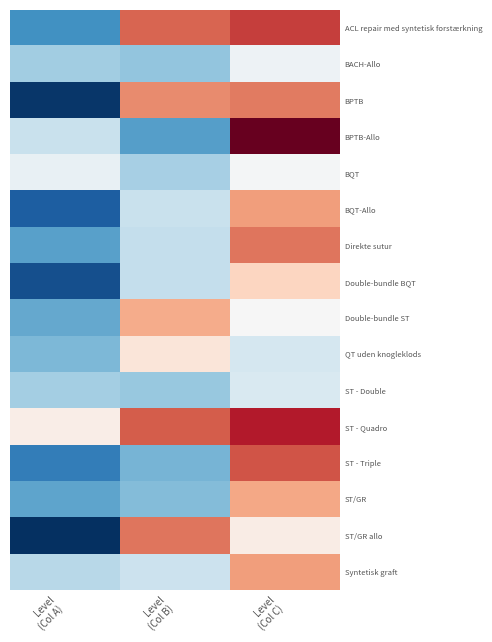

Reading left to right, extract all data points from this chart.

ACL repair med syntetisk forstærkning: Level
(Col A)=0.5	Level
(Col B)=1.5	Level
(Col C)=1.5
BACH-Allo: Level
(Col A)=0.7	Level
(Col B)=0.7	Level
(Col C)=1.0
BPTB: Level
(Col A)=0.2	Level
(Col B)=1.4	Level
(Col C)=1.4
BPTB-Allo: Level
(Col A)=0.8	Level
(Col B)=0.5	Level
(Col C)=1.8
BQT: Level
(Col A)=0.9	Level
(Col B)=0.7	Level
(Col C)=1.0
BQT-Allo: Level
(Col A)=0.3	Level
(Col B)=0.8	Level
(Col C)=1.3
Direkte sutur: Level
(Col A)=0.5	Level
(Col B)=0.8	Level
(Col C)=1.4
Double-bundle BQT: Level
(Col A)=0.2	Level
(Col B)=0.8	Level
(Col C)=1.2
Double-bundle ST: Level
(Col A)=0.6	Level
(Col B)=1.3	Level
(Col C)=1.0
QT uden knogleklods: Level
(Col A)=0.6	Level
(Col B)=1.1	Level
(Col C)=0.8
ST - Double: Level
(Col A)=0.7	Level
(Col B)=0.7	Level
(Col C)=0.9
ST - Quadro: Level
(Col A)=1.0	Level
(Col B)=1.5	Level
(Col C)=1.6
ST - Triple: Level
(Col A)=0.4	Level
(Col B)=0.6	Level
(Col C)=1.5
ST/GR: Level
(Col A)=0.5	Level
(Col B)=0.6	Level
(Col C)=1.3
ST/GR allo: Level
(Col A)=0.1	Level
(Col B)=1.4	Level
(Col C)=1.1
Syntetisk graft: Level
(Col A)=0.8	Level
(Col B)=0.8	Level
(Col C)=1.3